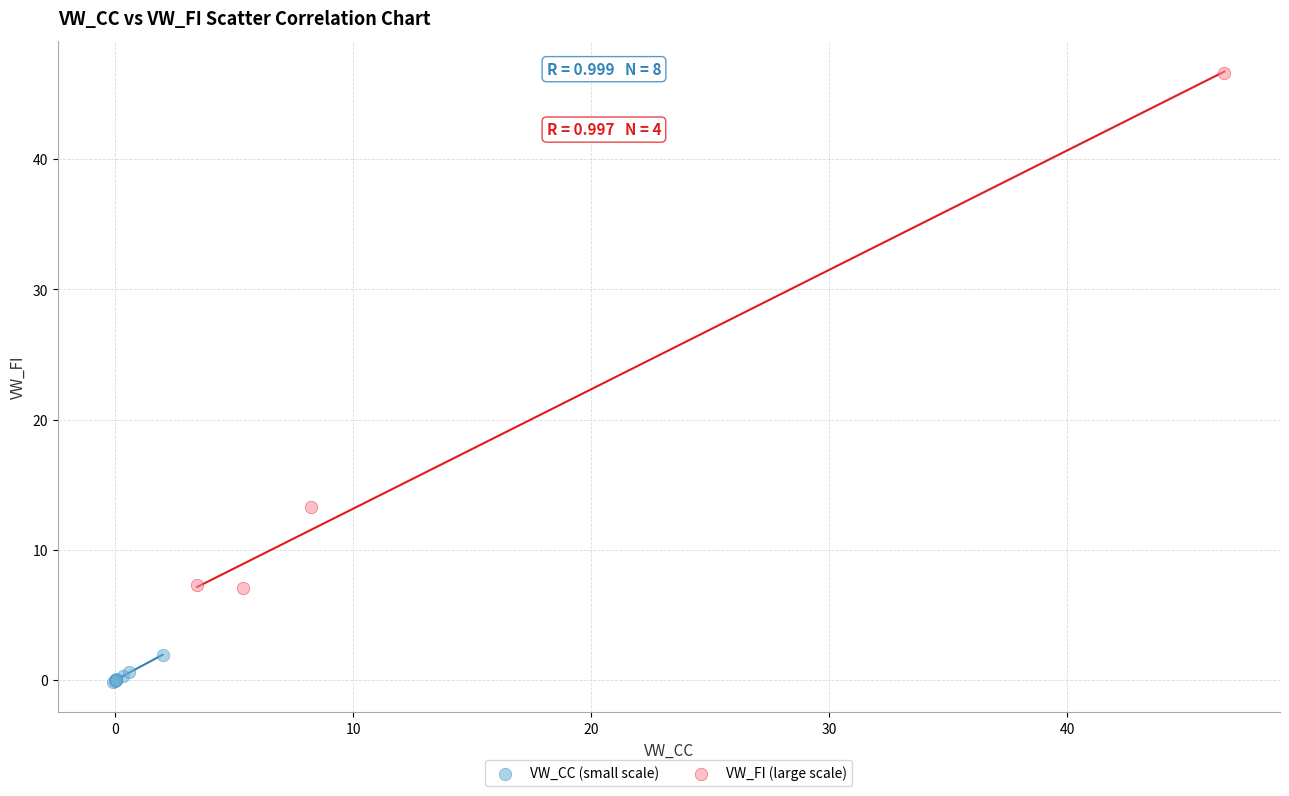

What are all the series names shown in the legend?

VW_CC (small scale), VW_FI (large scale)